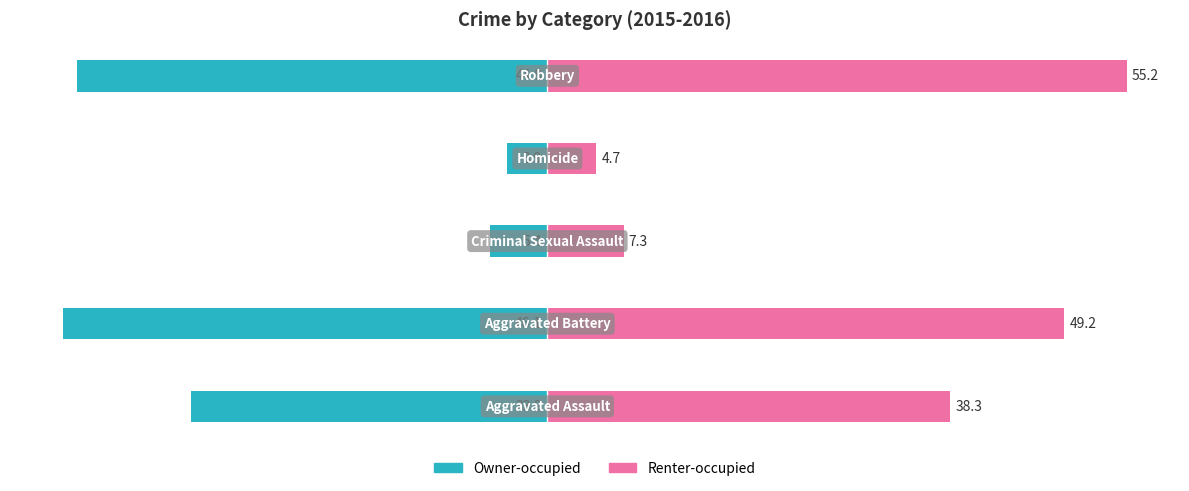

What is the value of the Owner-occupied bar at the 5th from the left?

-44.8